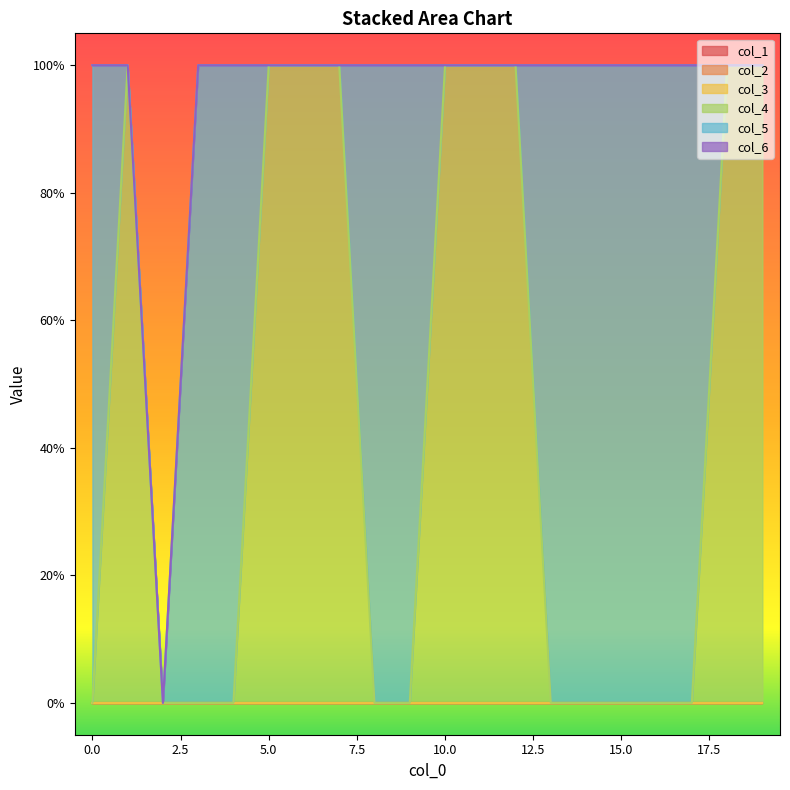

Which series has the largest range (max minus min)?

col_4